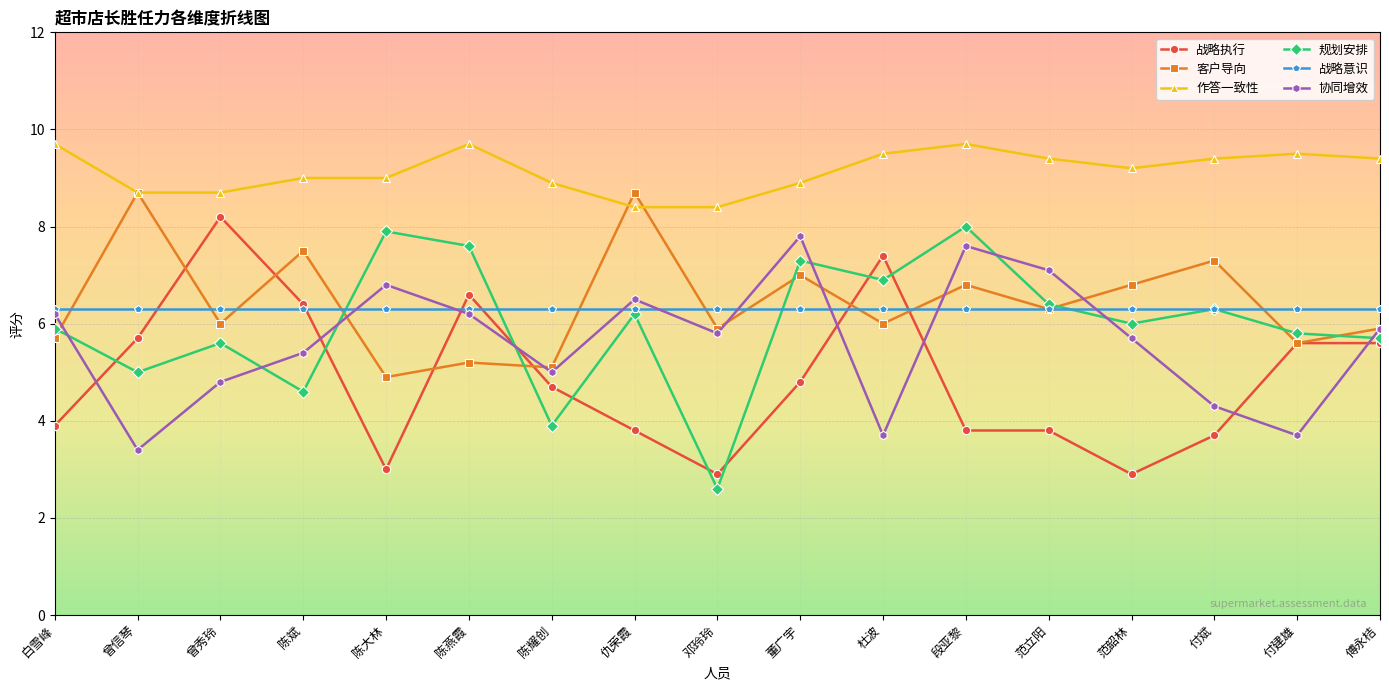

True or false: 战略意识 and 作答一致性 cross at least once.

False